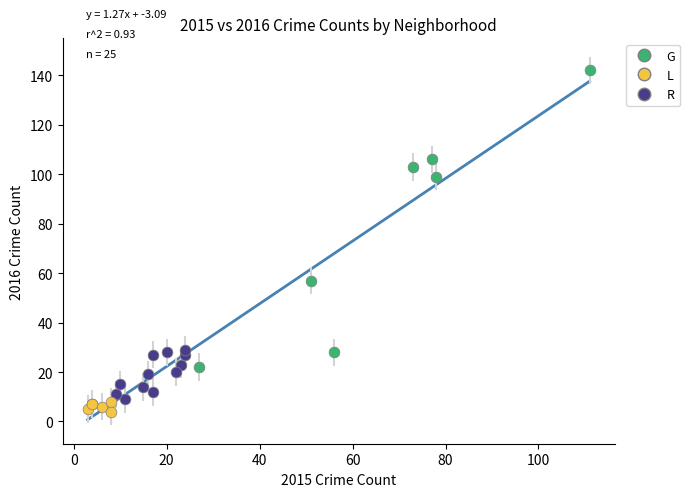

Which series has the largest Y range (max minus min)?

G